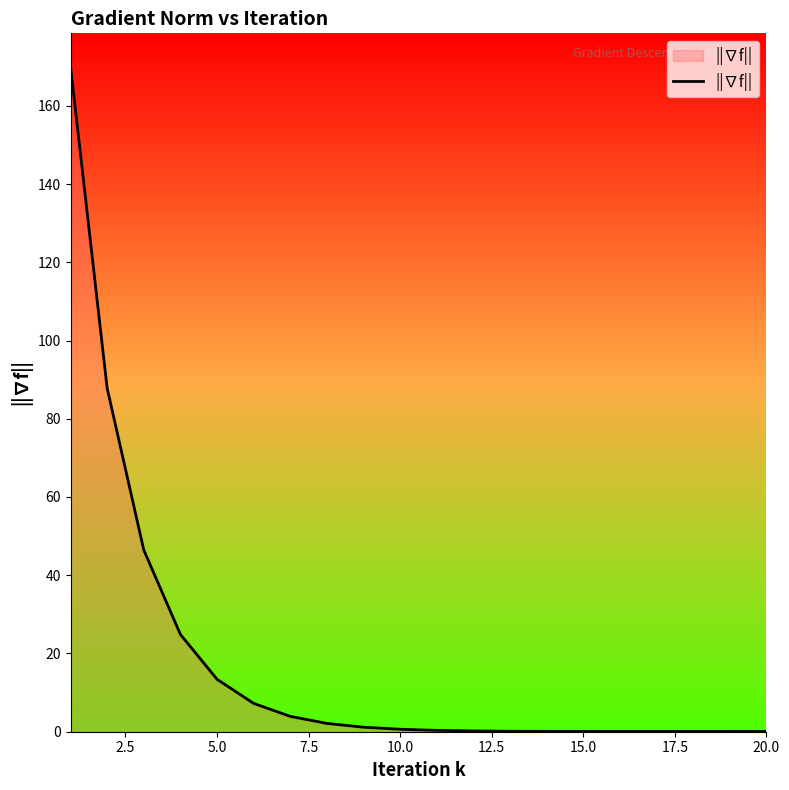

Does the chart display data point markers on the line(s)?

No